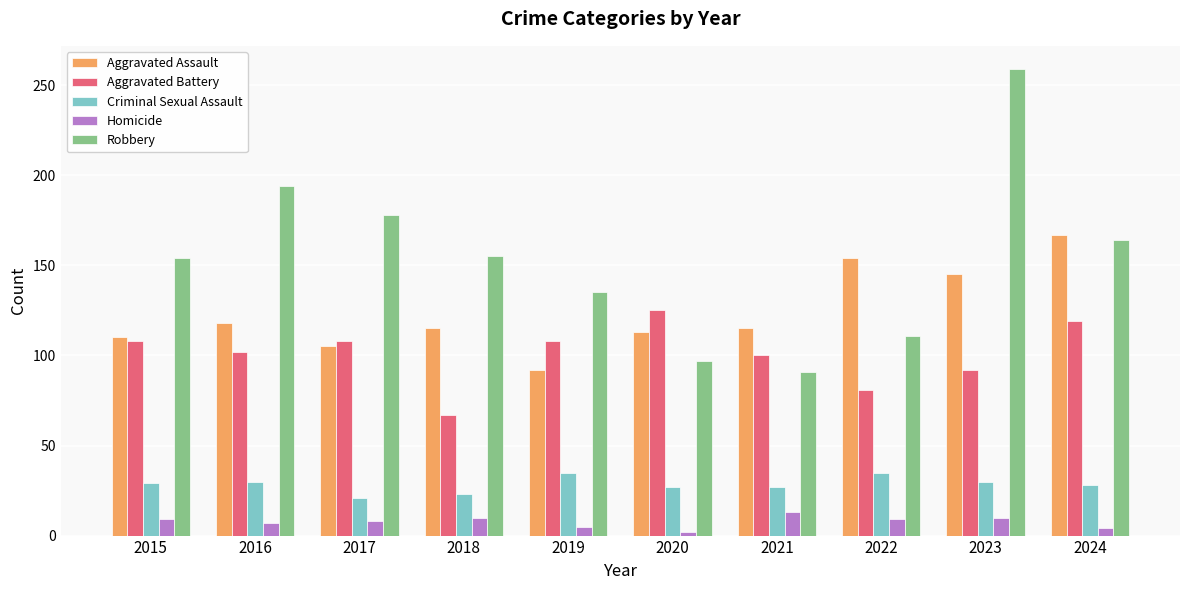

What is the value of the Aggravated Assault bar at the 8th from the left?

154